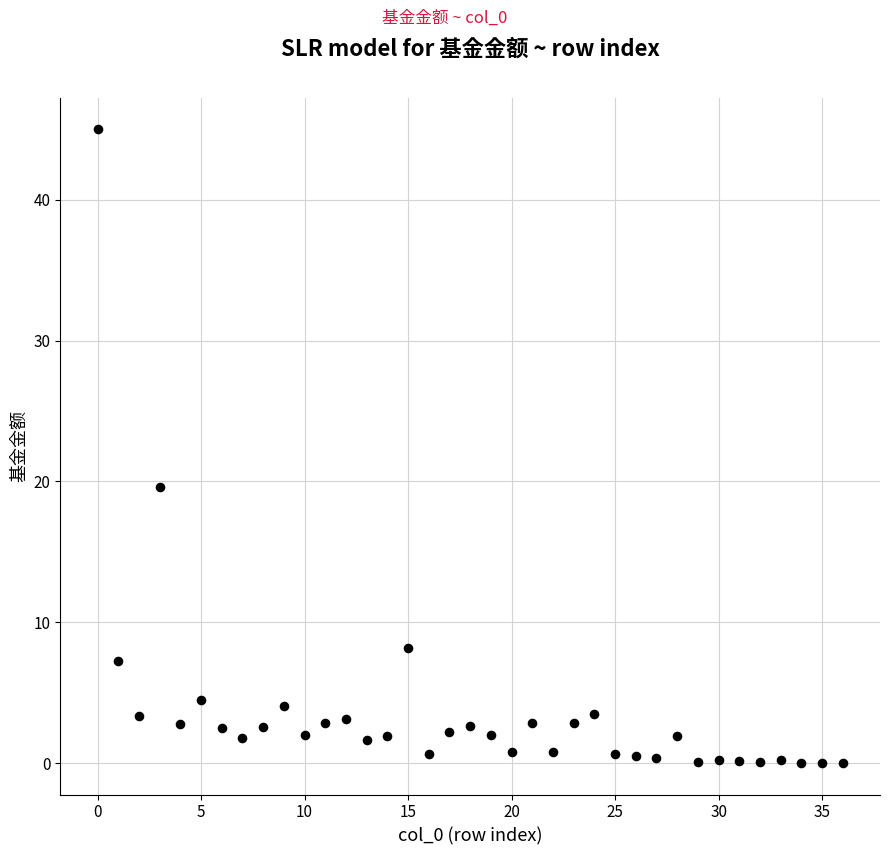

What is the range of Y values (max minus min)?

45.0